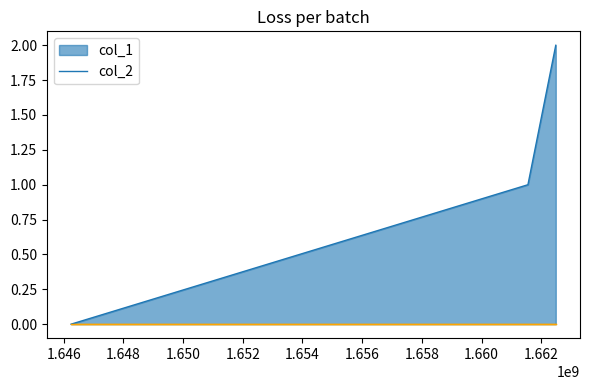

How many data points are above 1?

1